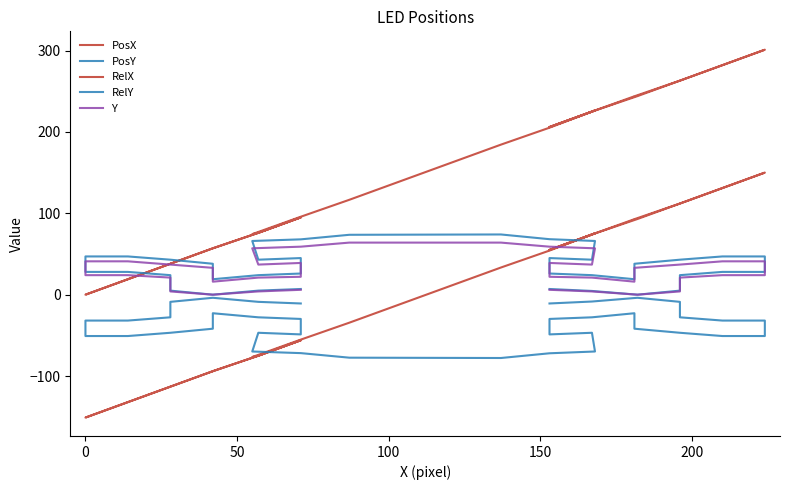

List the series in order of their peak value, lowest first.

PosY, Y, RelY, PosX, RelX